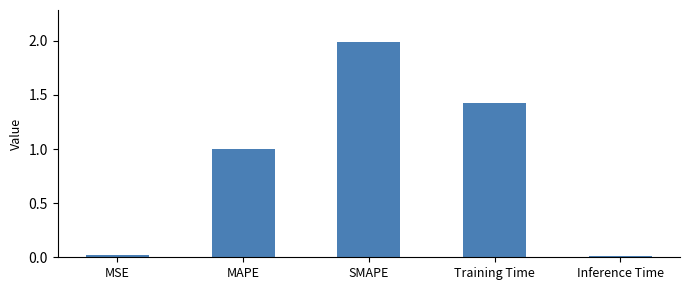

What is the difference between the values at Inference Time and SMAPE?

2.0